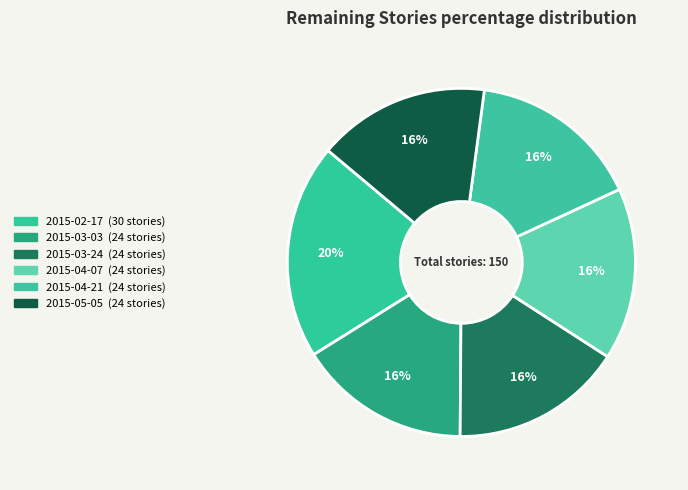

Rank the categories by value from highest to lowest.

2015-02-17, 2015-03-03, 2015-03-24, 2015-04-07, 2015-04-21, 2015-05-05